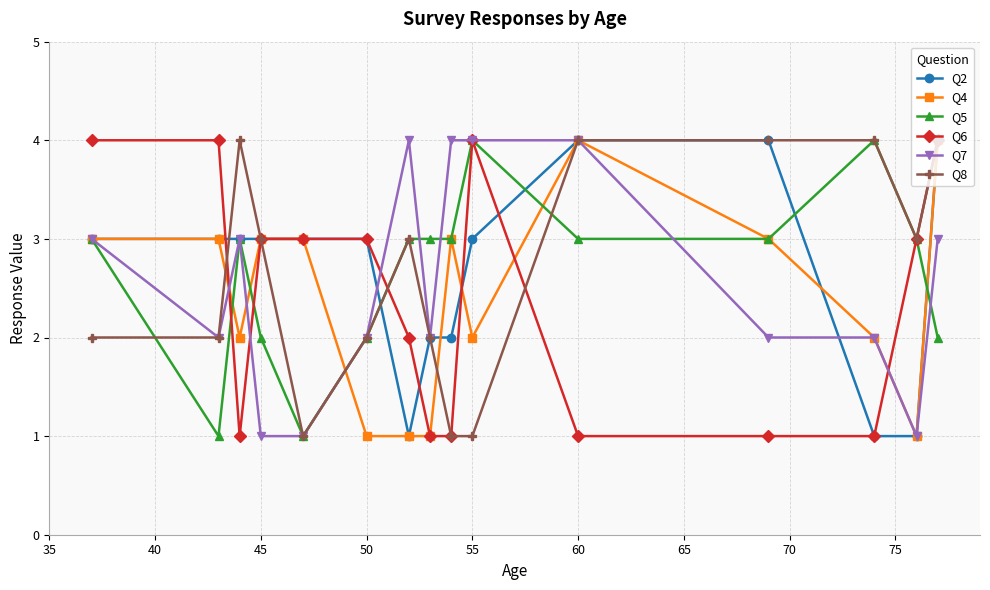

What is the value of the Q7 point at the 9th from the left?

4